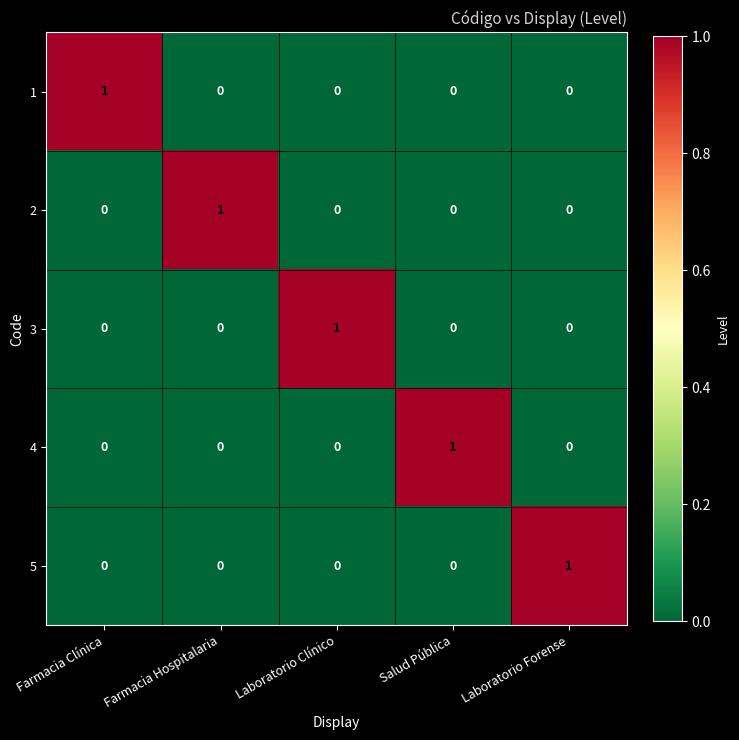

Is the value of 5 at Farmacia Hospitalaria greater than the value of 4 at Salud Pública?

No